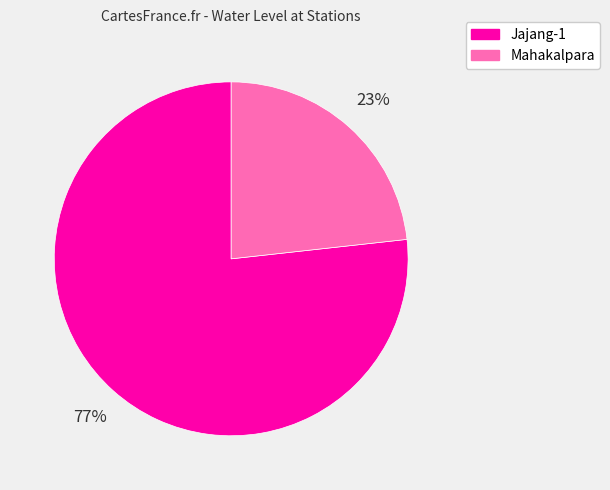

Is there any slice that represents more than half of the pie?

Yes